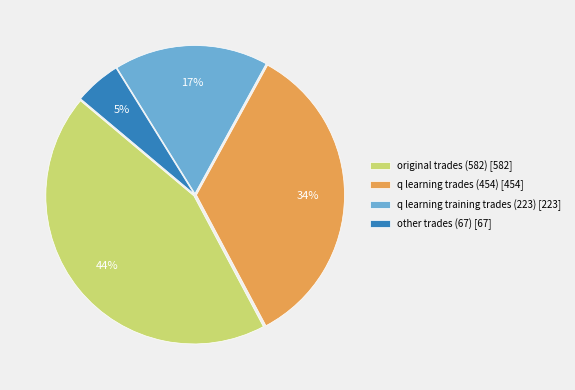

To the nearest percent, what is the average slice percentage?

25%